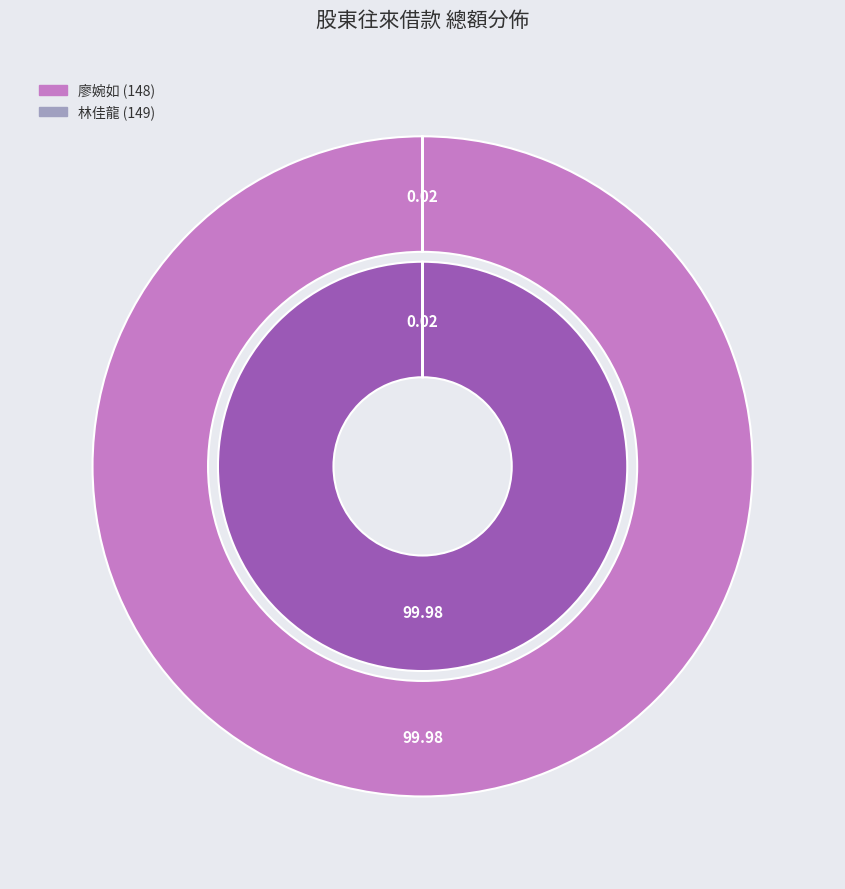

Count the number of slices in the pie.

2